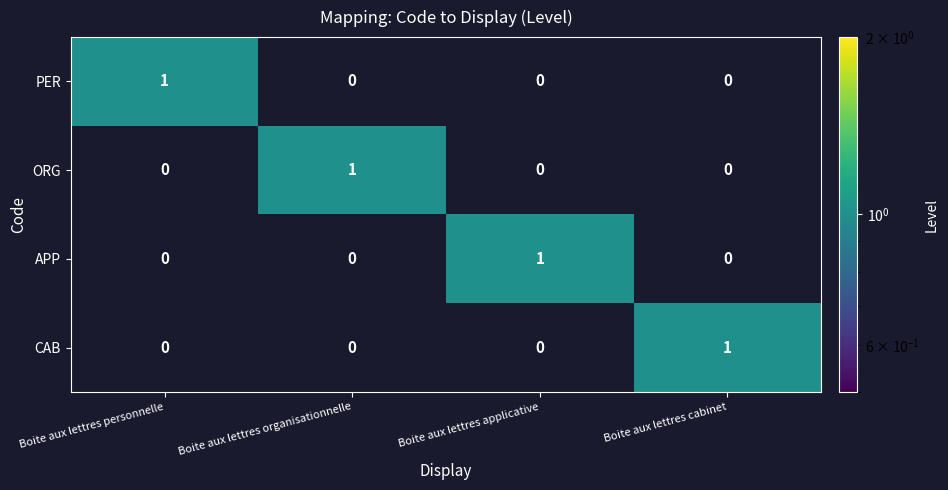

The value of PER at Boite aux lettres personnelle is 1. True or false?

True